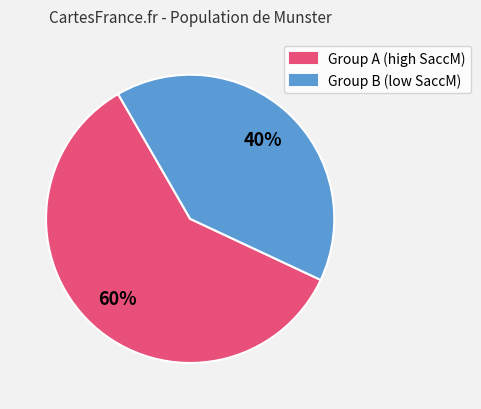

True or false: Group B (low SaccM) accounts for 40% of the total.

True